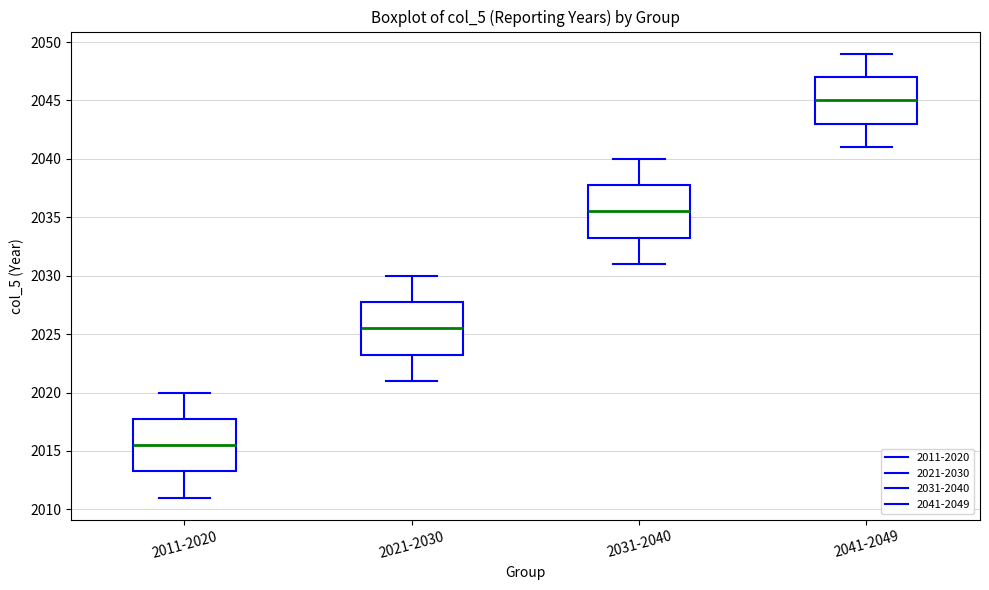

Where does the lower whisker of the box for 2031-2040 end on the y-axis? The values are not printed on the chart, so give them approximately, as read against the axis.

2031.0